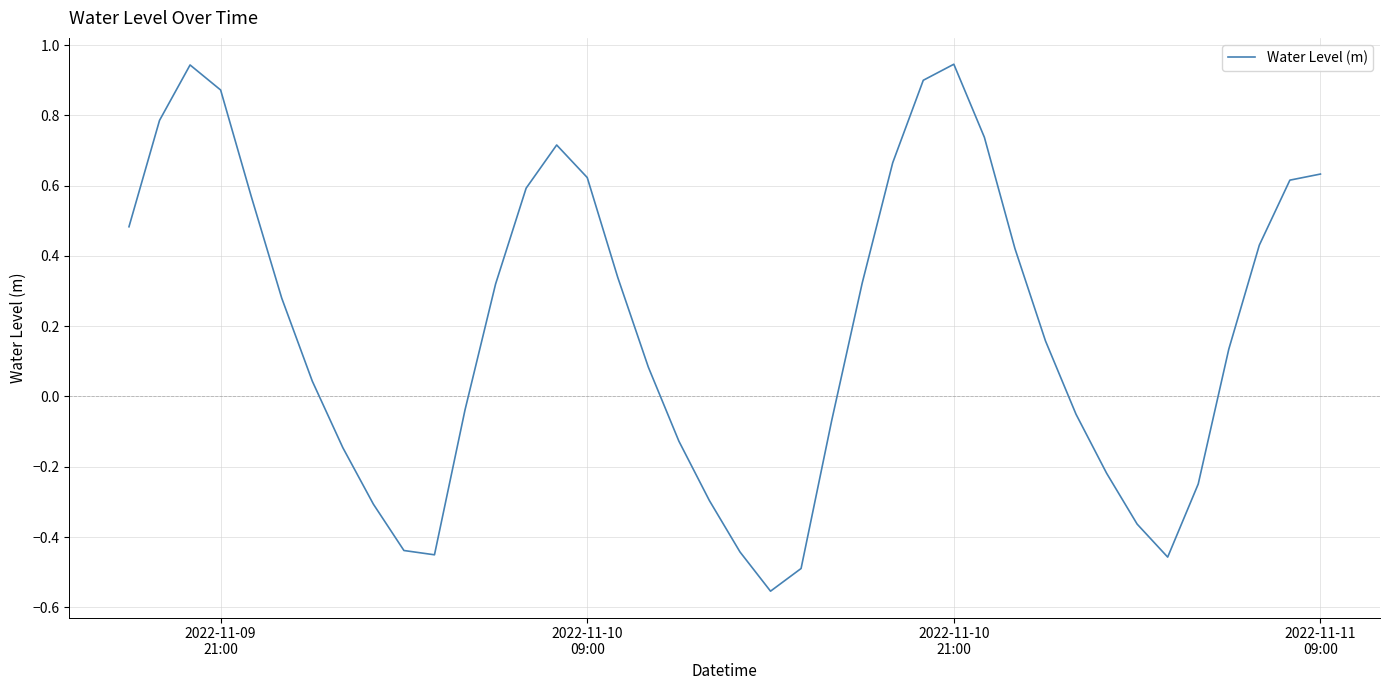

How many interior local peaks (higher than both neighbors) does the data have?

3